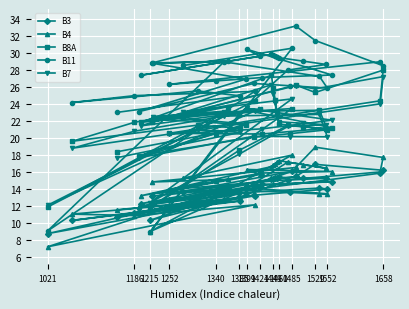

Which series has the largest total across all categories?

B11